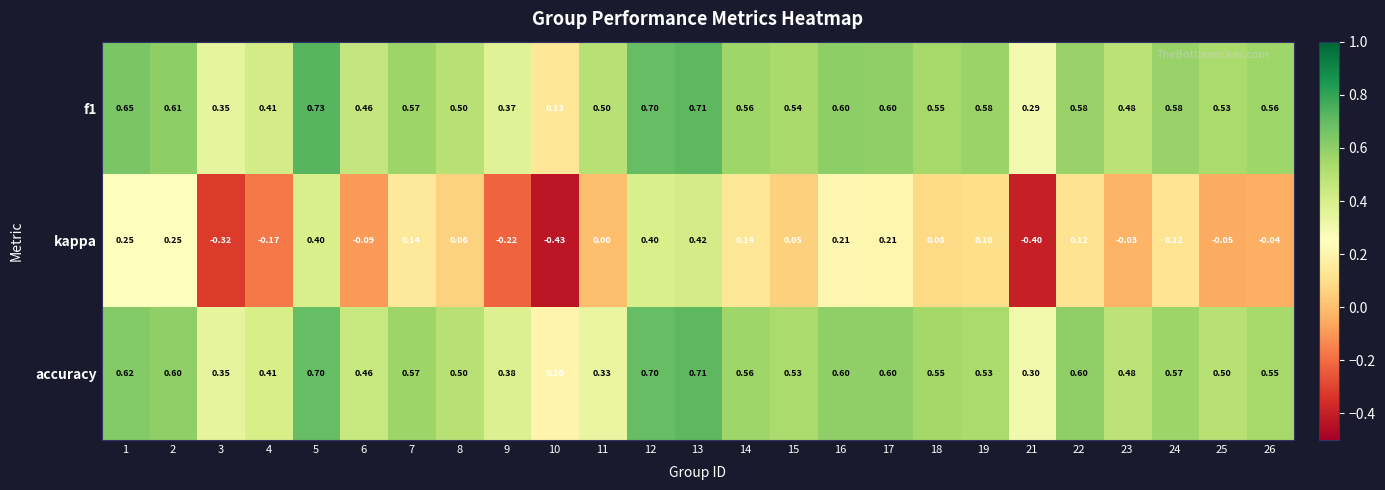

Which series changed the most between 4 and 24?

kappa